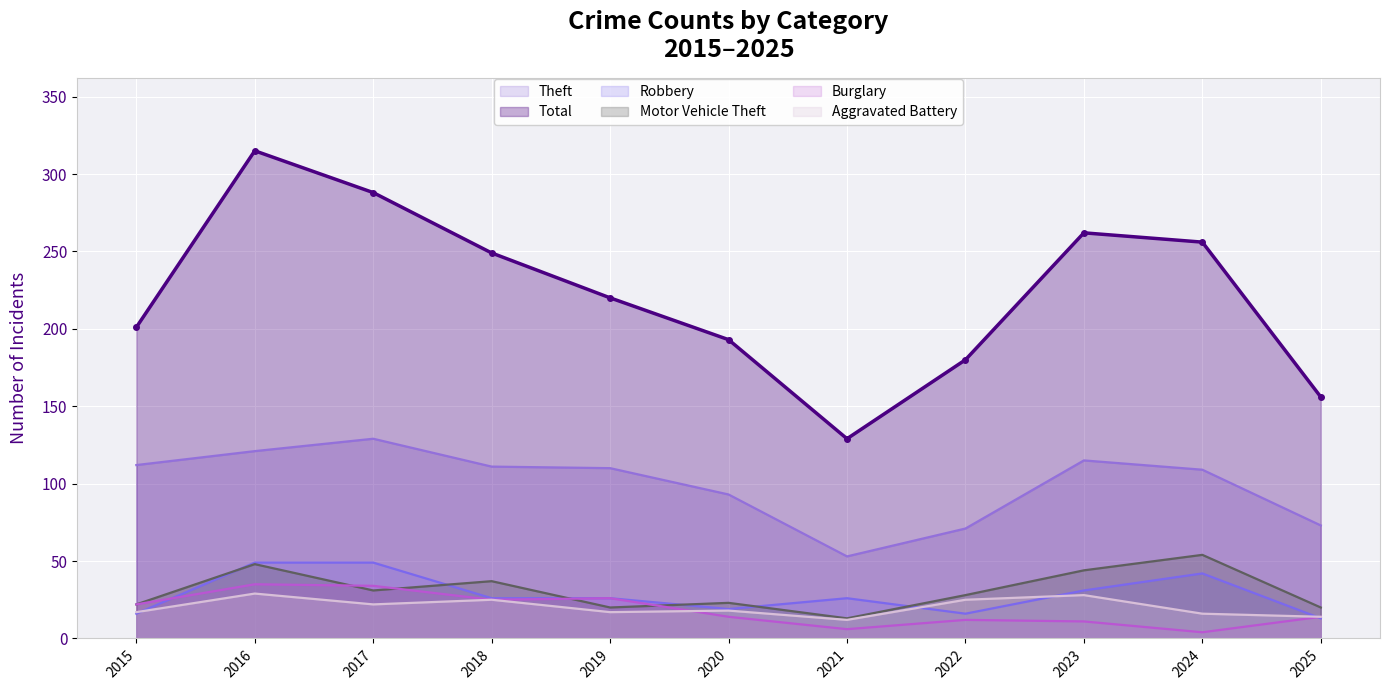

What is the difference between the second highest and minimum values in the Robbery series?

36